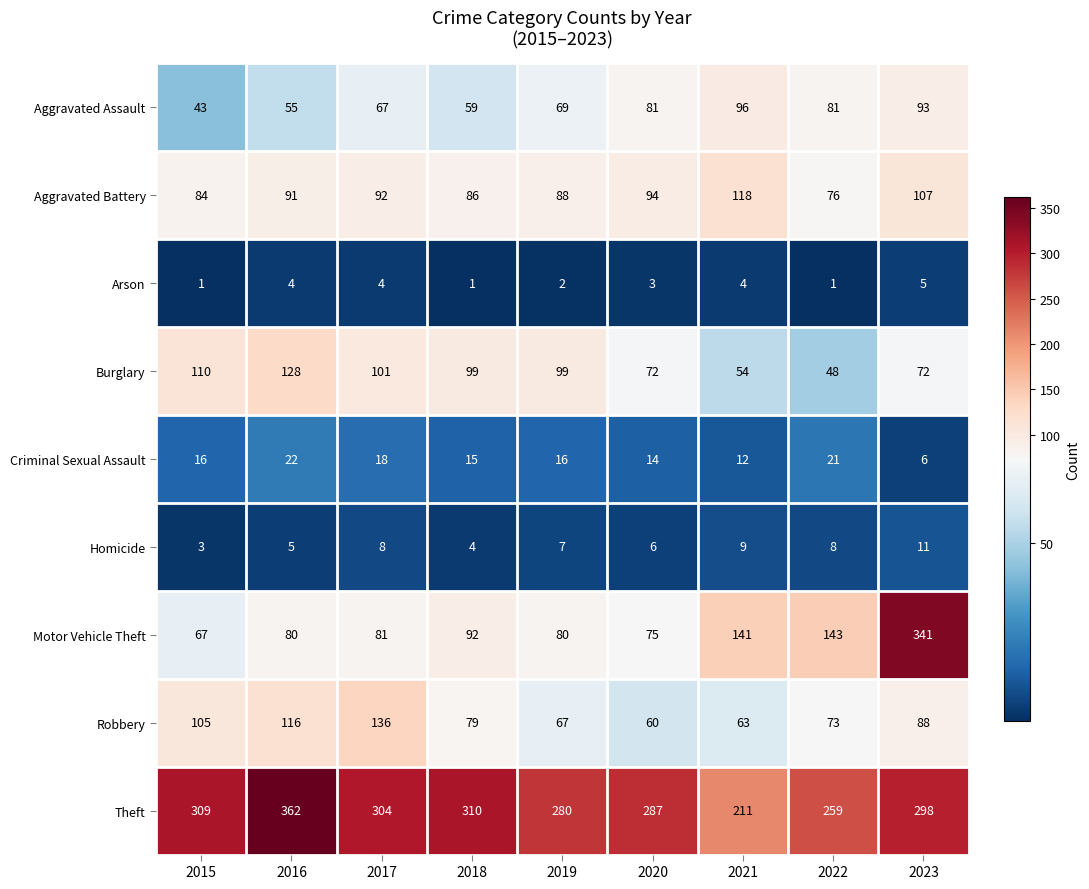

Which series has the largest range (max minus min)?

Motor Vehicle Theft